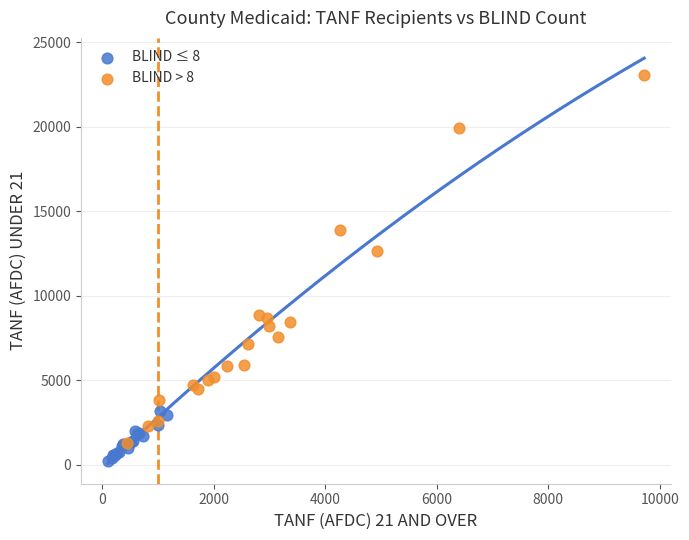

Which series contains the lowest Y value?

BLIND ≤ 8